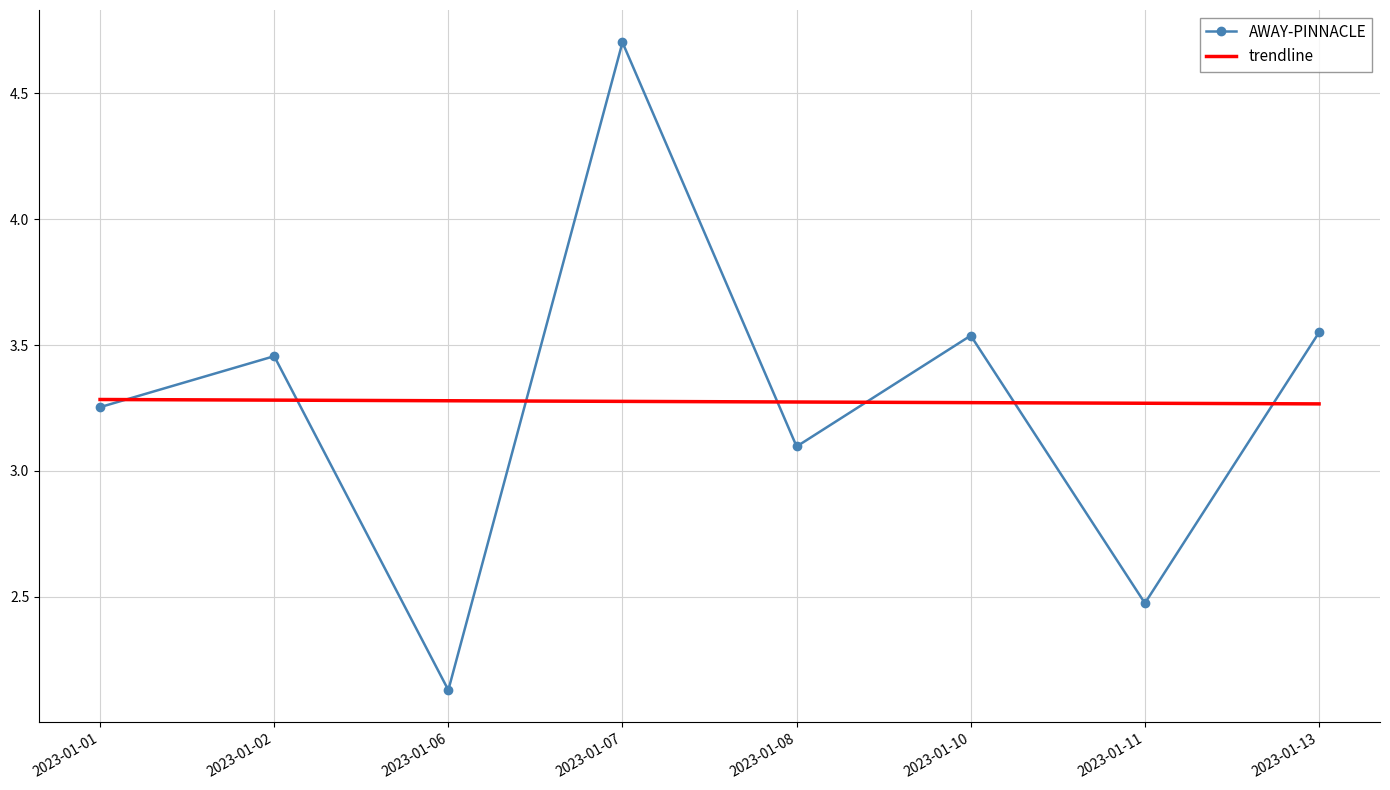

At which label does AWAY-PINNACLE reach its minimum?

2023-01-06